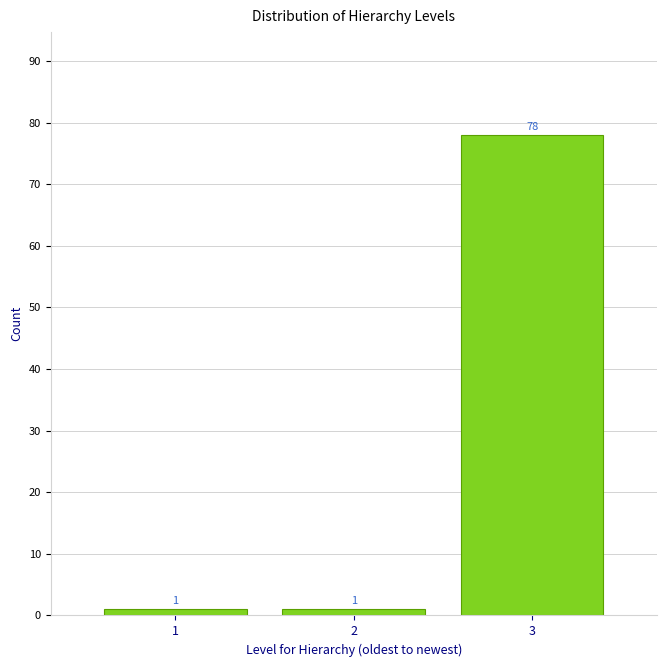

Reading left to right, transcribe all the data shown in this chart.

1=1	2=1	3=78